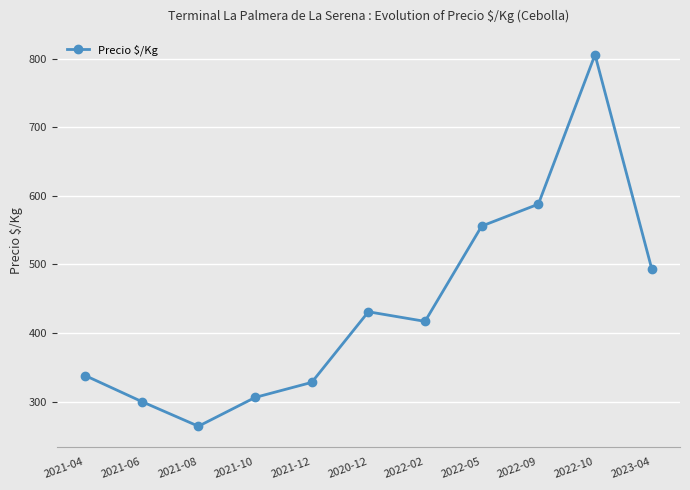

What position from the right is 2022-09?

3